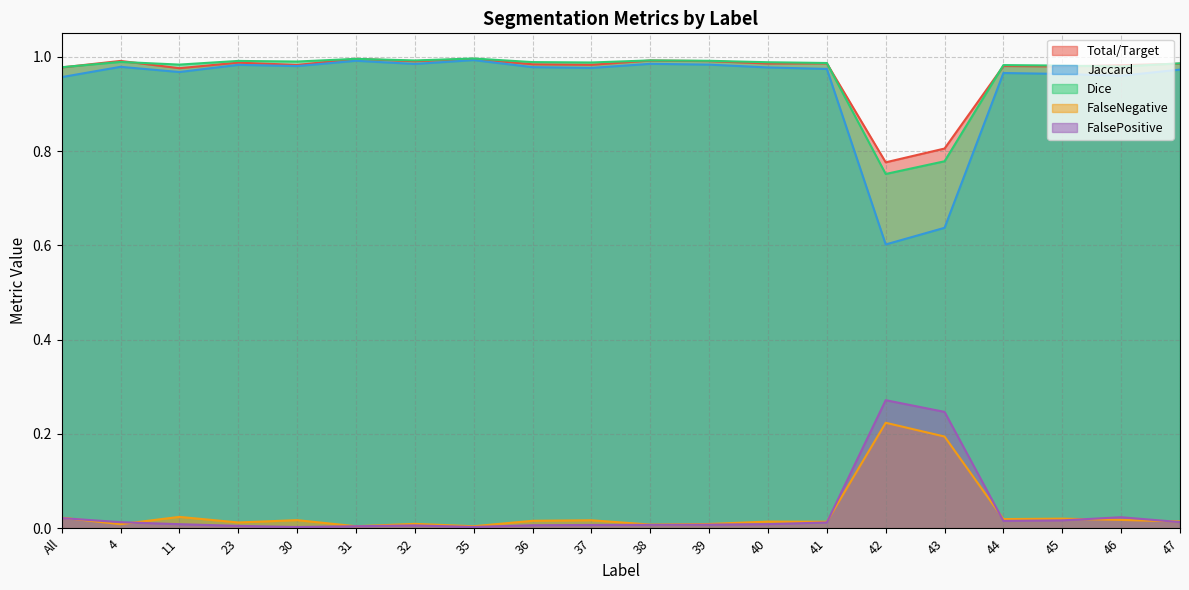

What is the spread (max minus min) of values at 42?

0.6